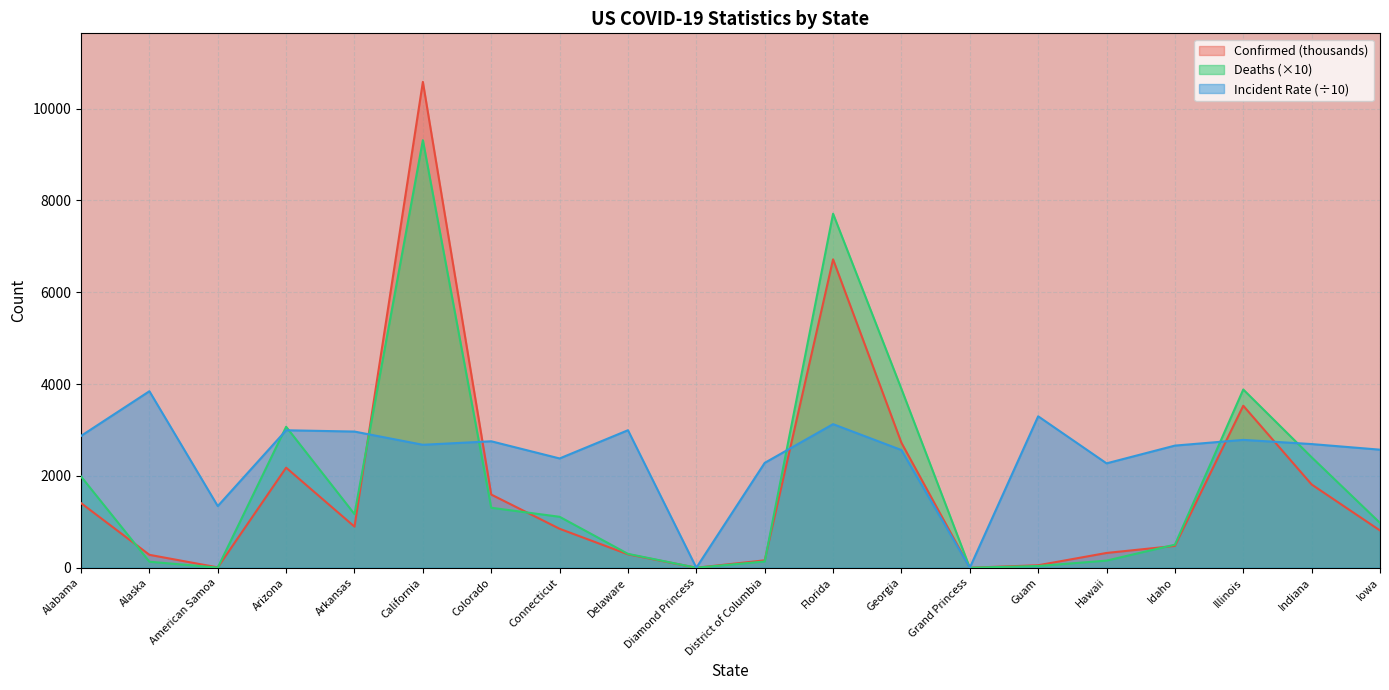

True or false: Incident_Rate and Deaths intersect in this chart.

True